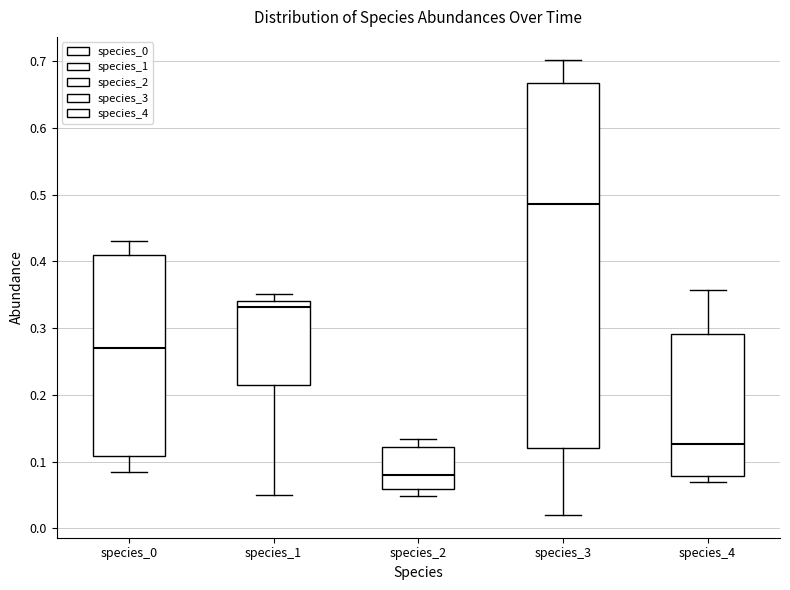

Reading left to right, transcribe this box plot: for each box, give where its median line is, the range the box spans, and where its two whiskers end, as read against the y-axis. The values are not printed on the chart, so give them approximately, as read against the axis.

species_0: median 0.27, box 0.11 to 0.41, whiskers 0.08 to 0.43
species_1: median 0.33, box 0.21 to 0.34, whiskers 0.05 to 0.35
species_2: median 0.08, box 0.06 to 0.12, whiskers 0.05 to 0.13
species_3: median 0.49, box 0.12 to 0.67, whiskers 0.02 to 0.70
species_4: median 0.13, box 0.08 to 0.29, whiskers 0.07 to 0.36